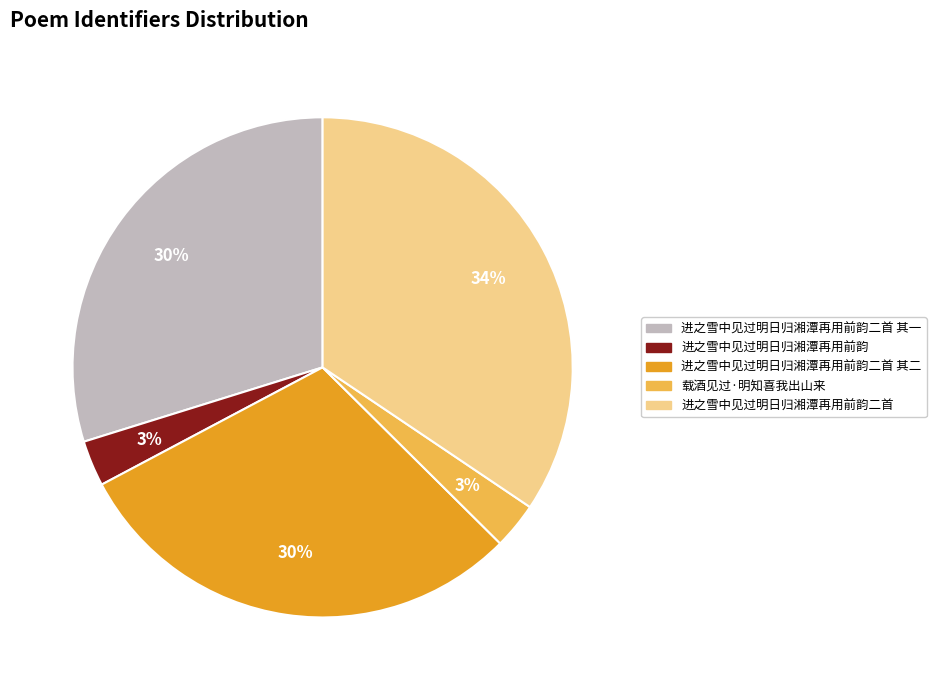

Count the number of slices in the pie.

5